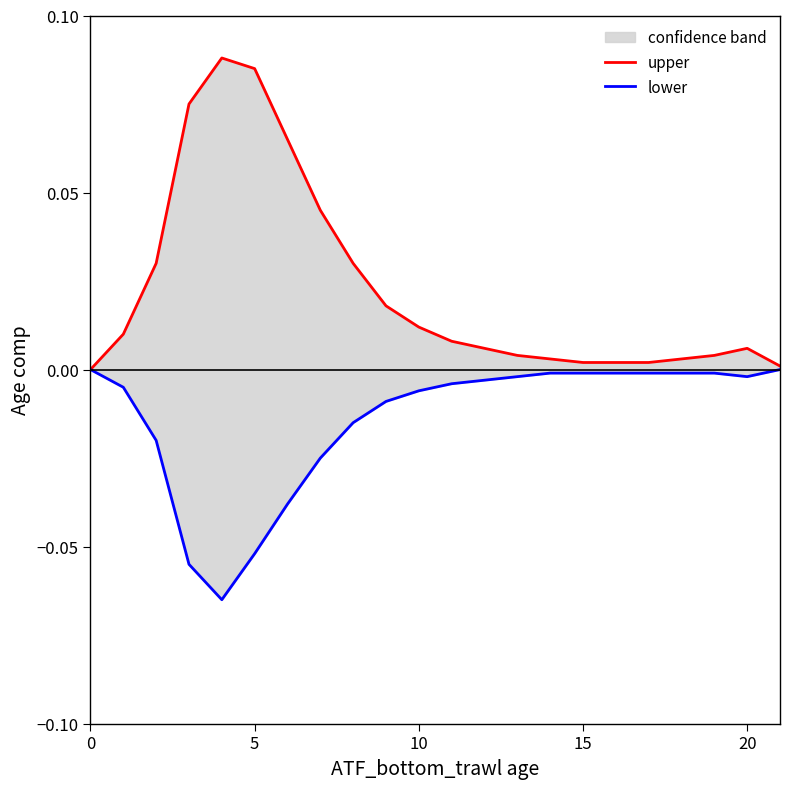

Between 11 and 5, which is larger?

5